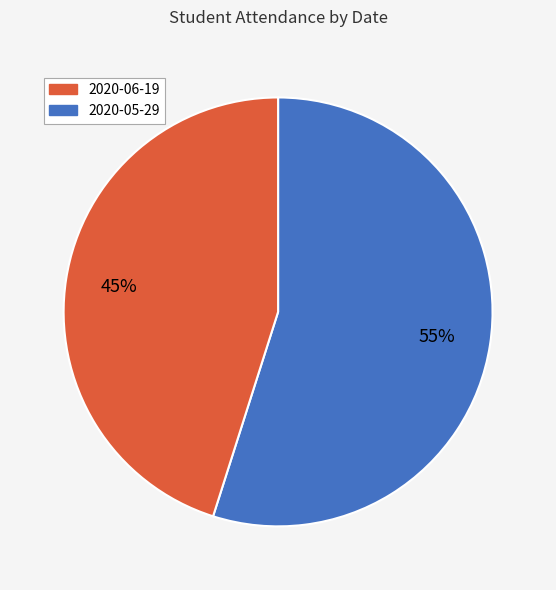

Is there a majority slice in this chart?

Yes